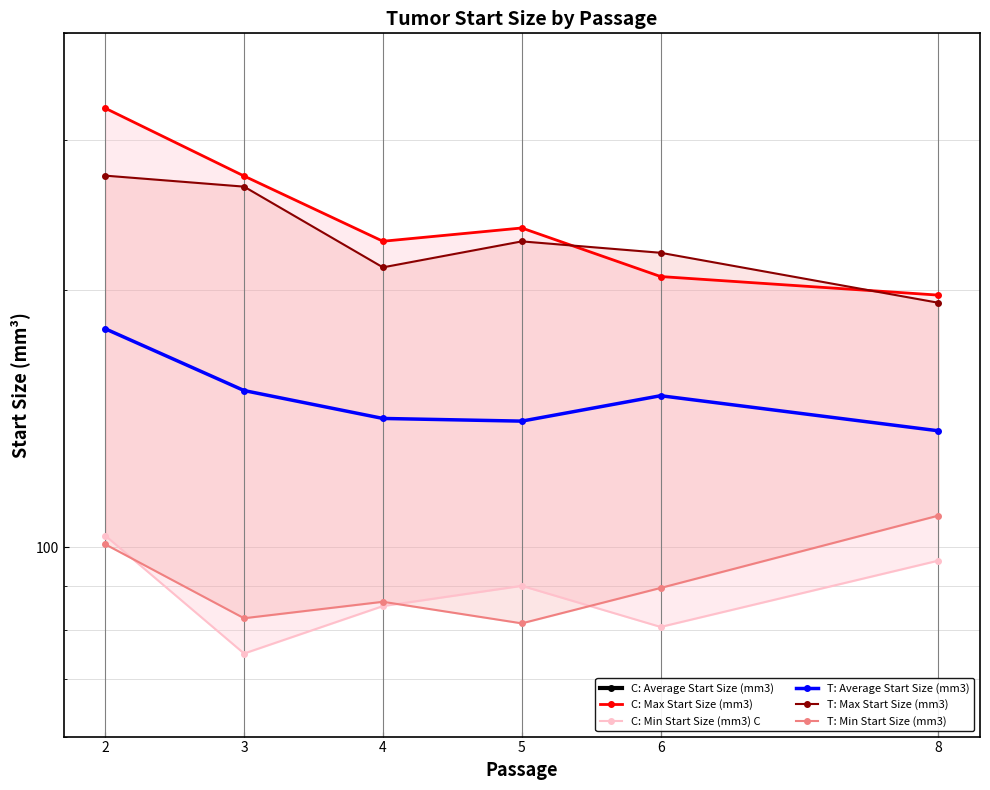

Between 2 and 4, which series saw the biggest shift?

C: Max Start Size (mm3)